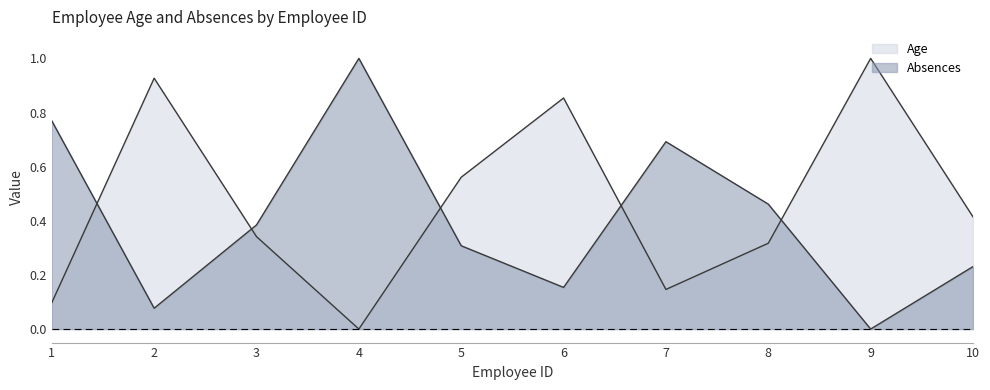

The value of Absences at 8 is 0.5. True or false?

True